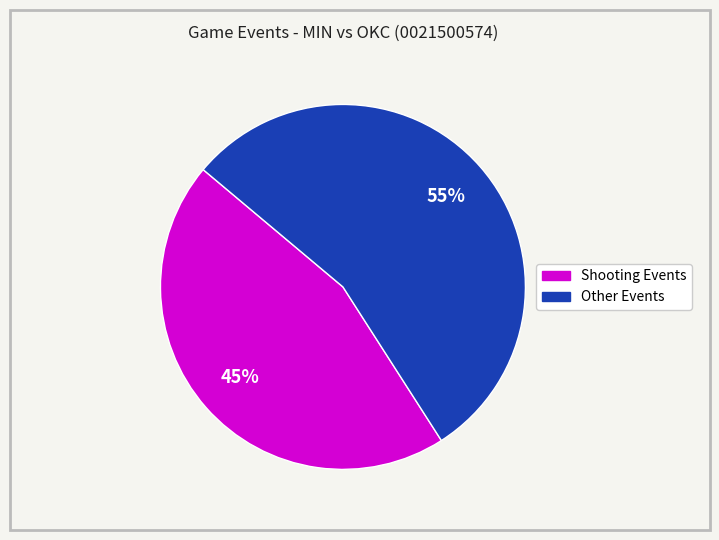

How many slices are in this pie chart?

2